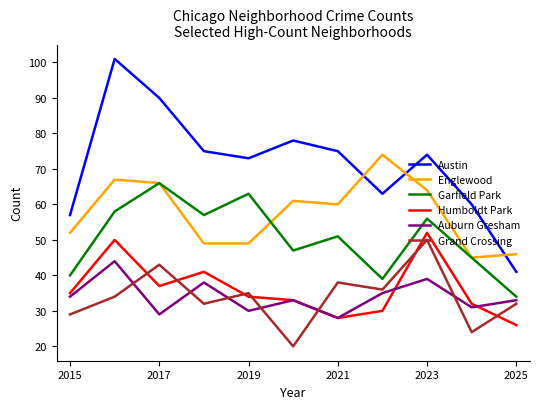

How many interior local valleys does the Austin series have?

2